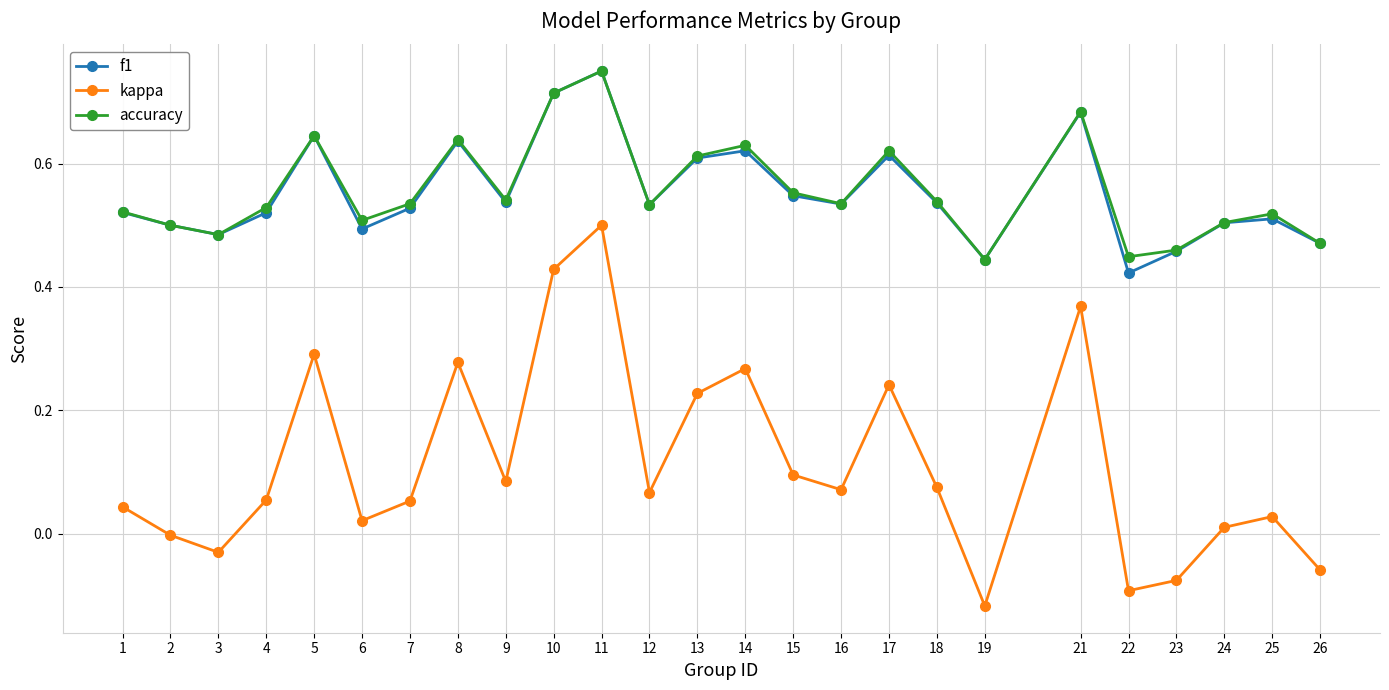

True or false: f1 has a value of 0.4 at 10.

False